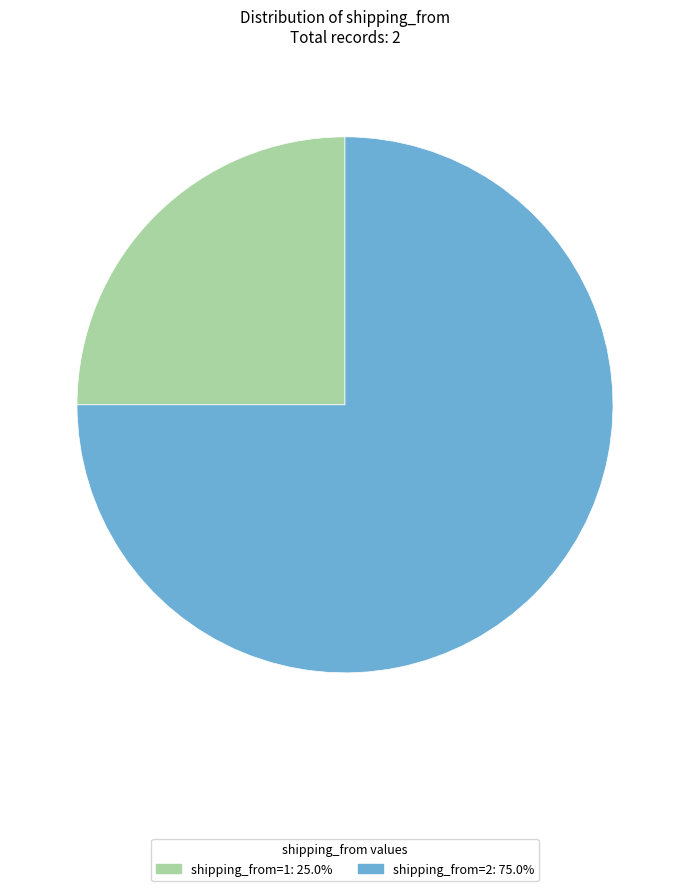

Is there any slice that represents more than half of the pie?

Yes